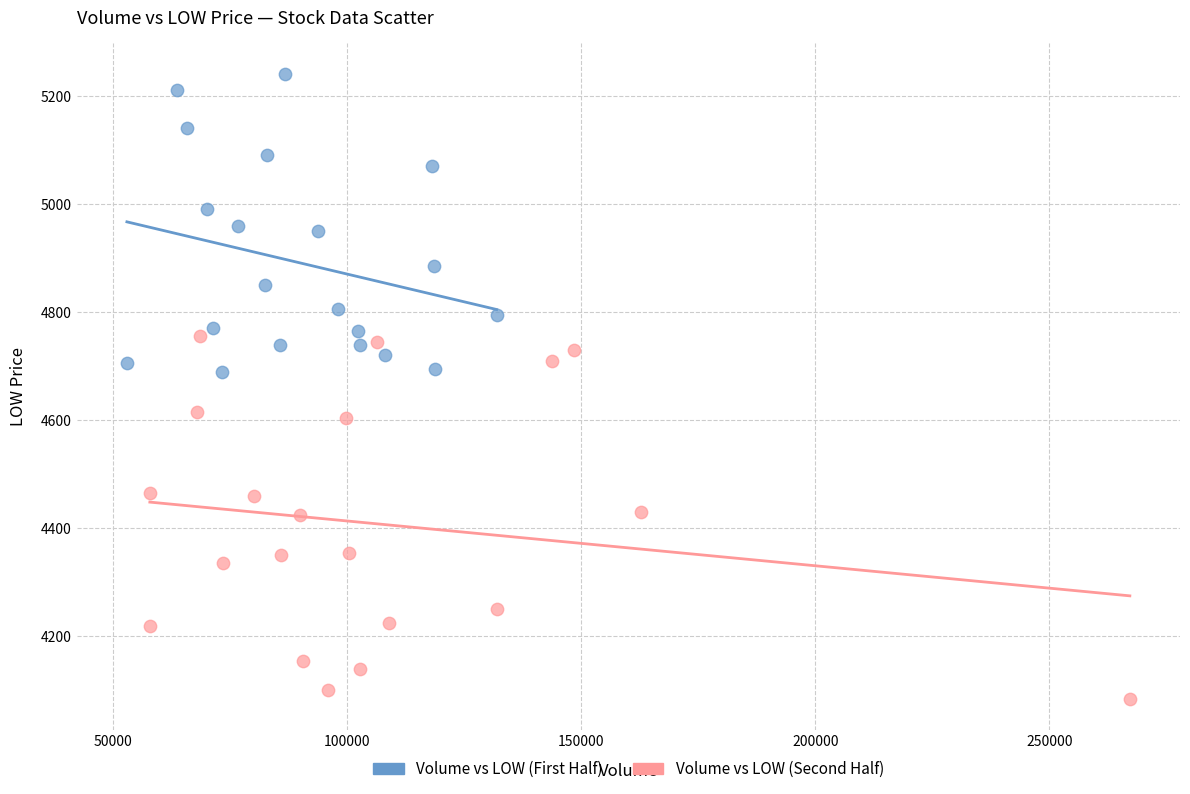

Which series contains the highest Y value?

Volume vs LOW (First Half)